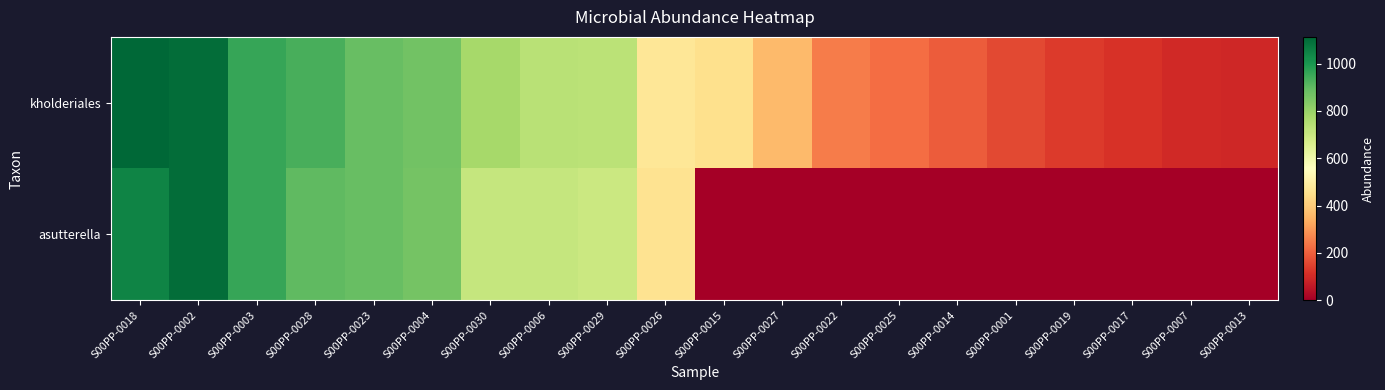

What is the spread (max minus min) of values at S00PP-0018?

66